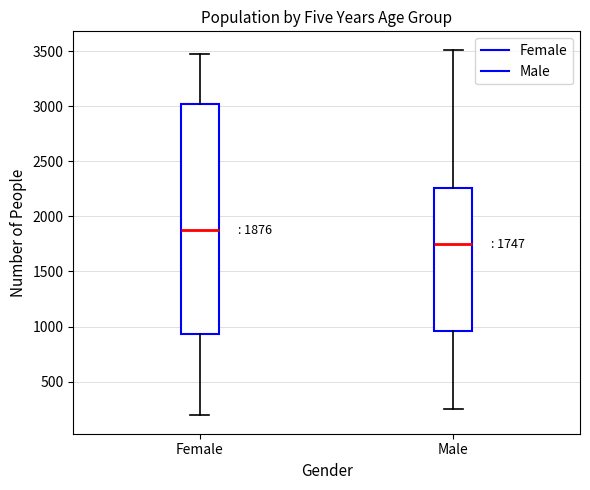

Which box has the highest median line?

Female